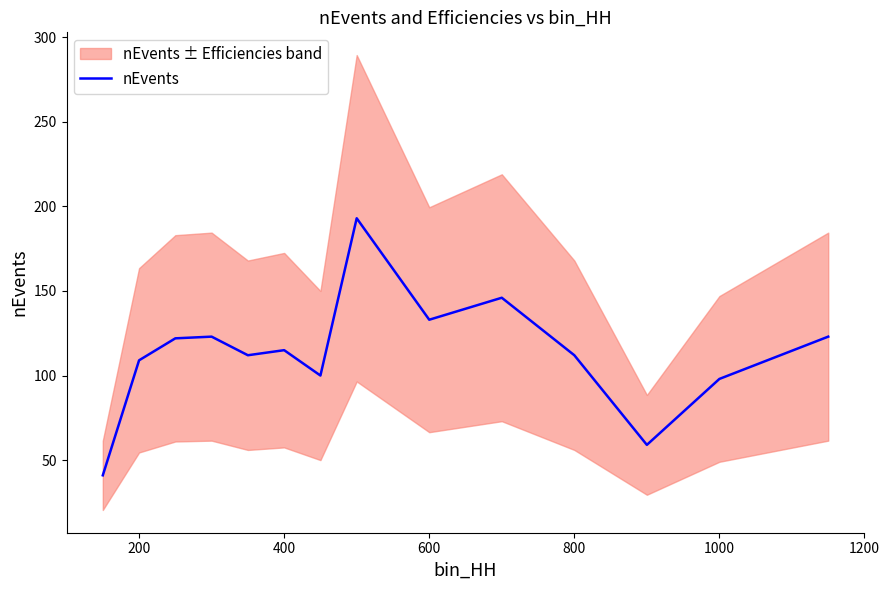

What is the difference between the second highest and second lowest values?

87